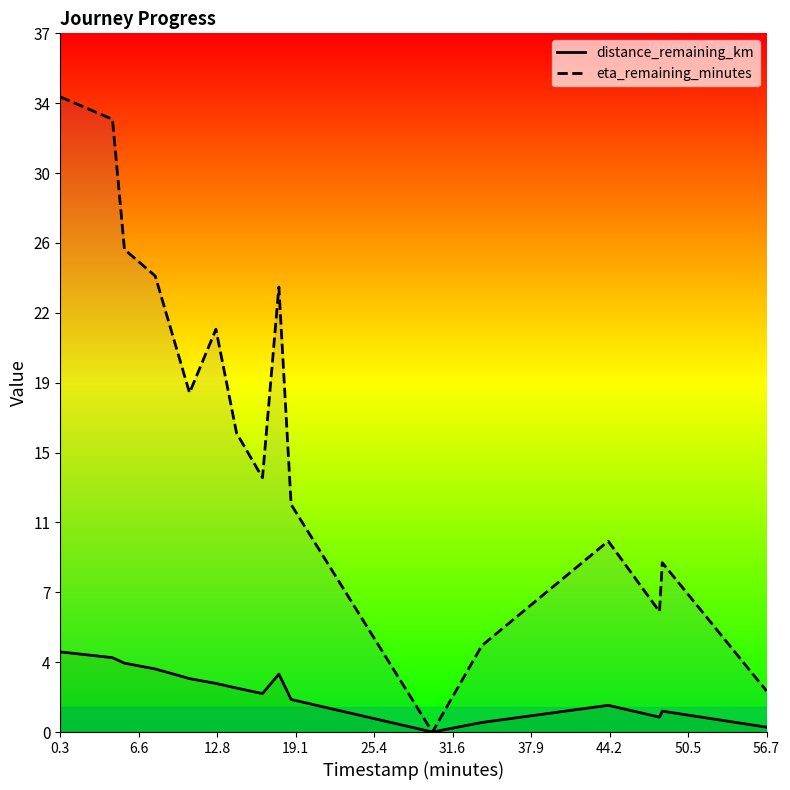

Reading left to right, list all the values displayed in this chart.

distance_remaining_km: 4.3	4.0	3.7	3.4	2.9	2.6	2.4	2.1	3.1	1.7	0.0	0.5	1.4	0.8	1.1	0.3
eta_remaining_minutes: 34.0	32.8	25.8	24.4	18.1	21.5	16.0	13.6	23.8	12.2	0.0	4.6	10.2	6.4	9.1	2.2